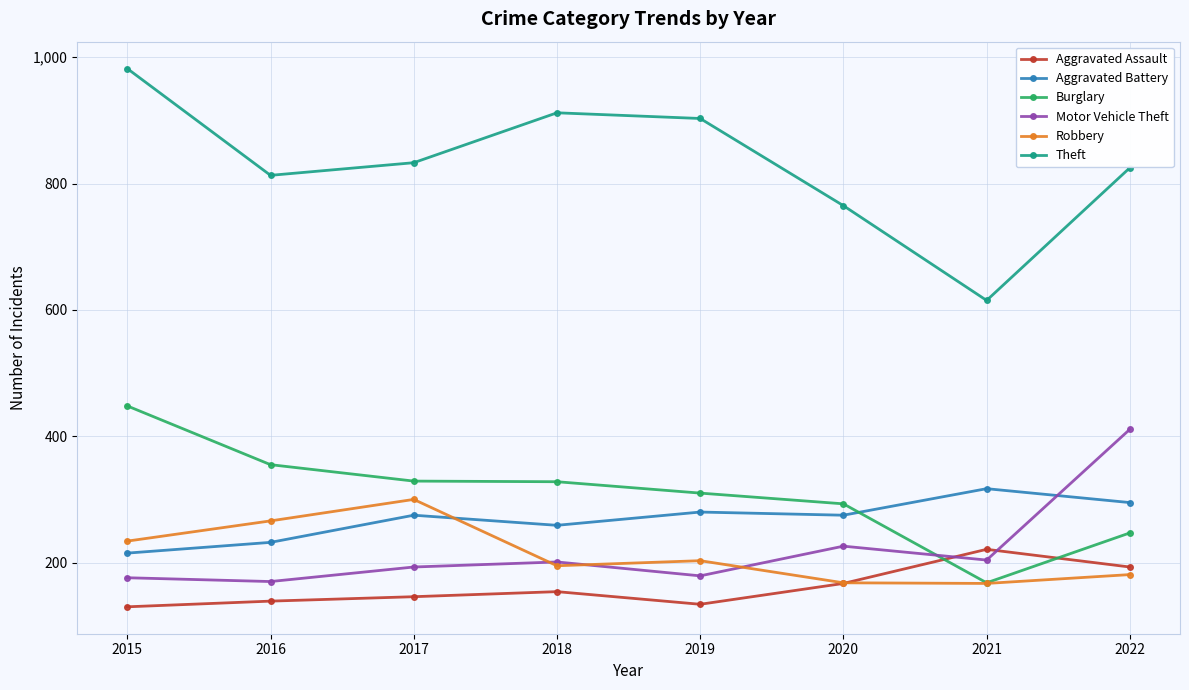

How many data points does each series have?

8